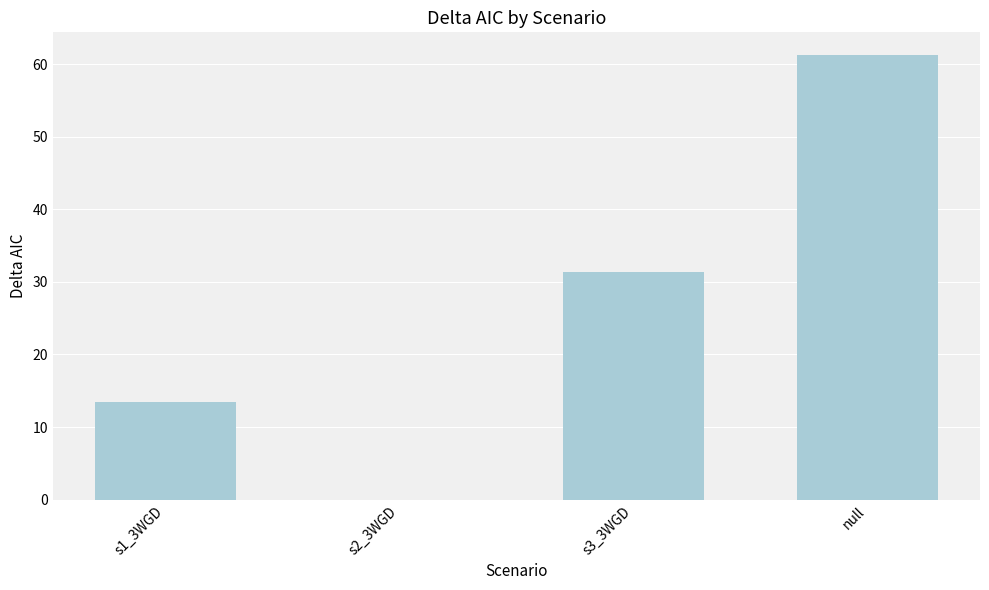

At which category does the chart reach its peak across all series?

null